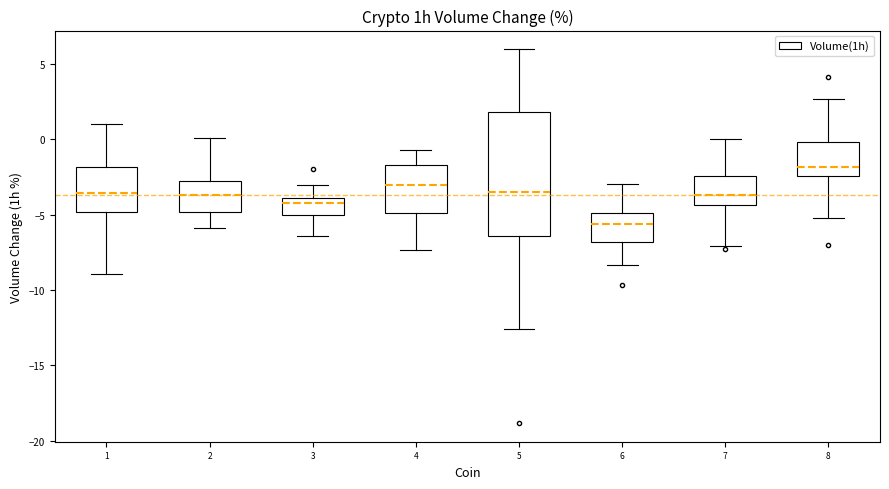

Where does the lower whisker of the box at x = 3 end on the y-axis? The values are not printed on the chart, so give them approximately, as read against the axis.

-6.5